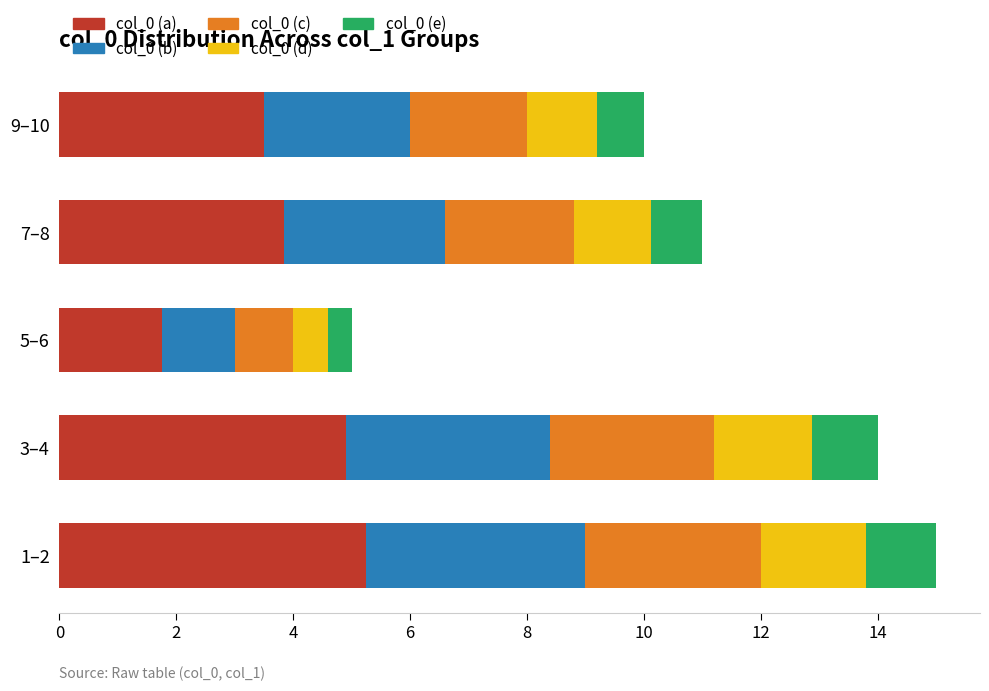

What is the lowest value of the col_0 (a) series?

1.8